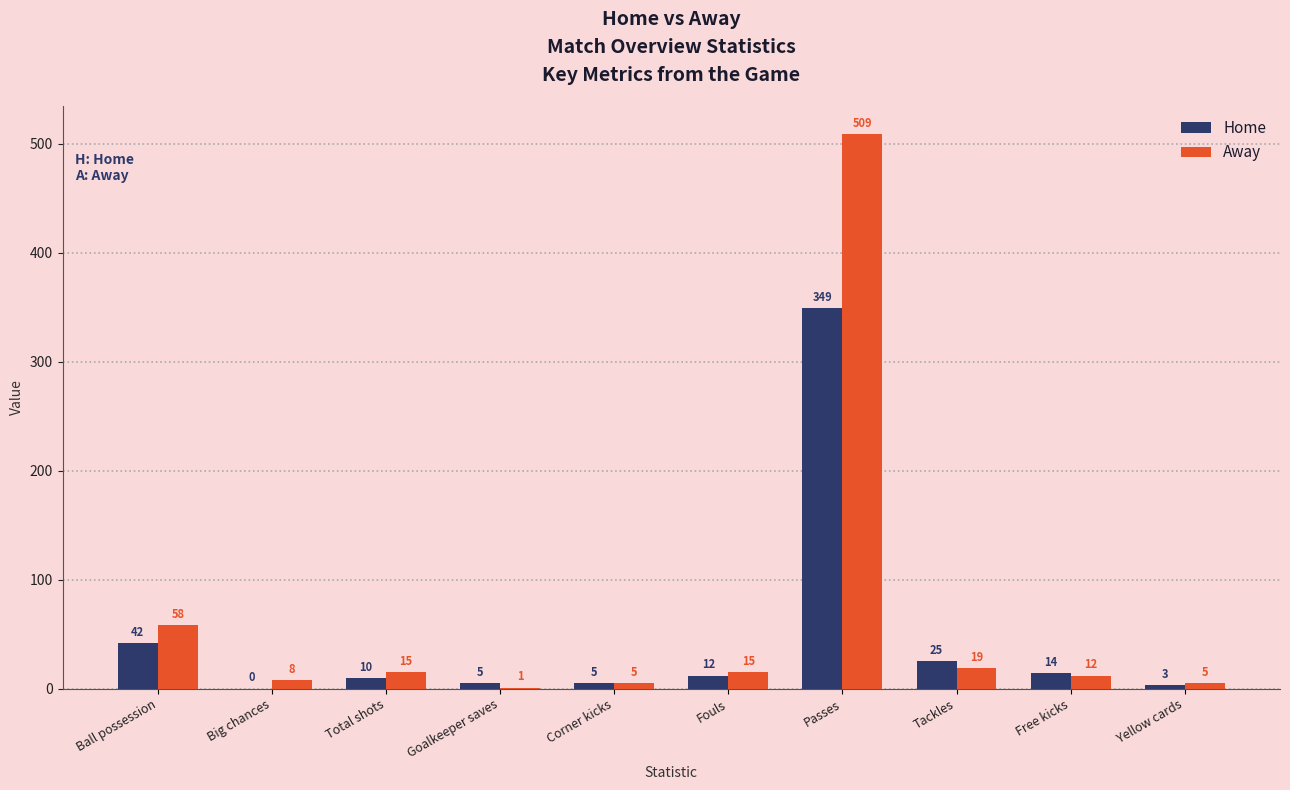

Is it true that Home equals 12 at Fouls?

True